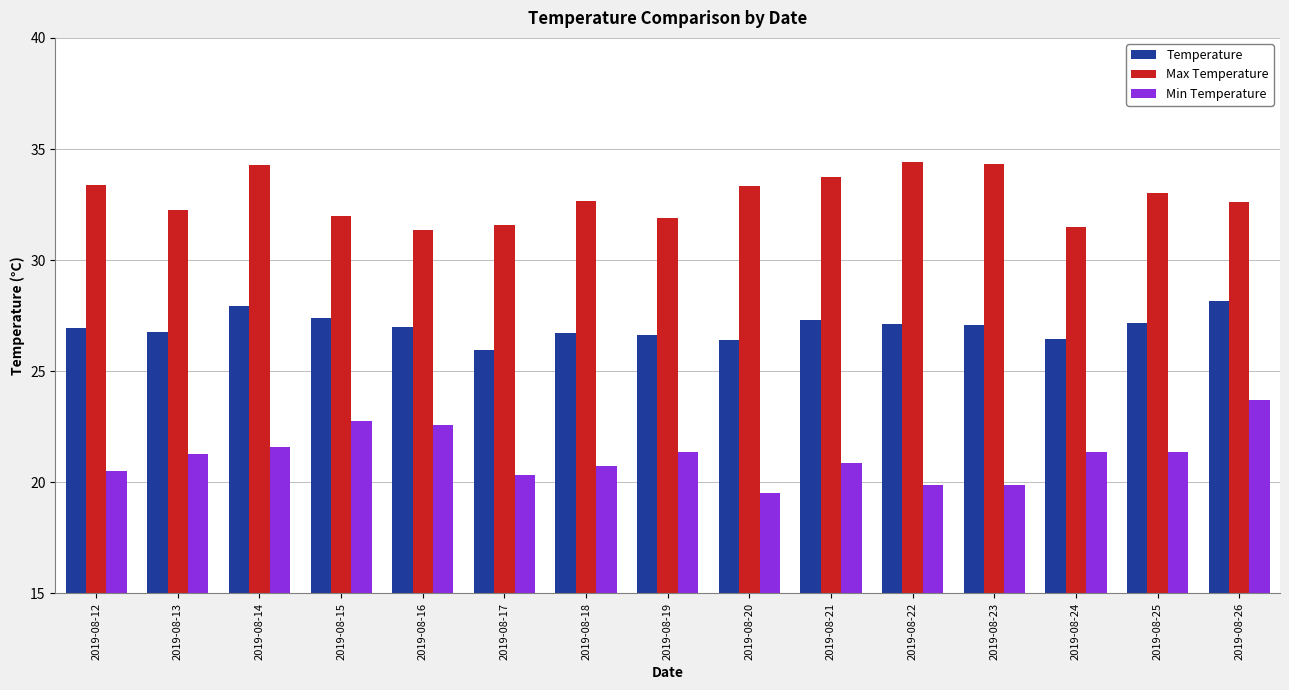

Which category has the highest value in the Min Temperature series?

2019-08-26